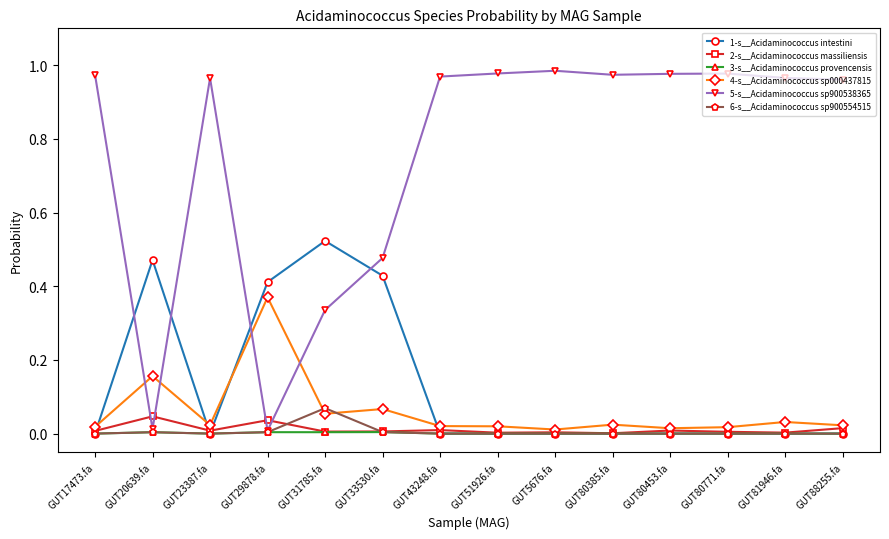

The value of 3-s__Acidaminococcus provencensis at GUT80453.fa is 0.0. True or false?

True